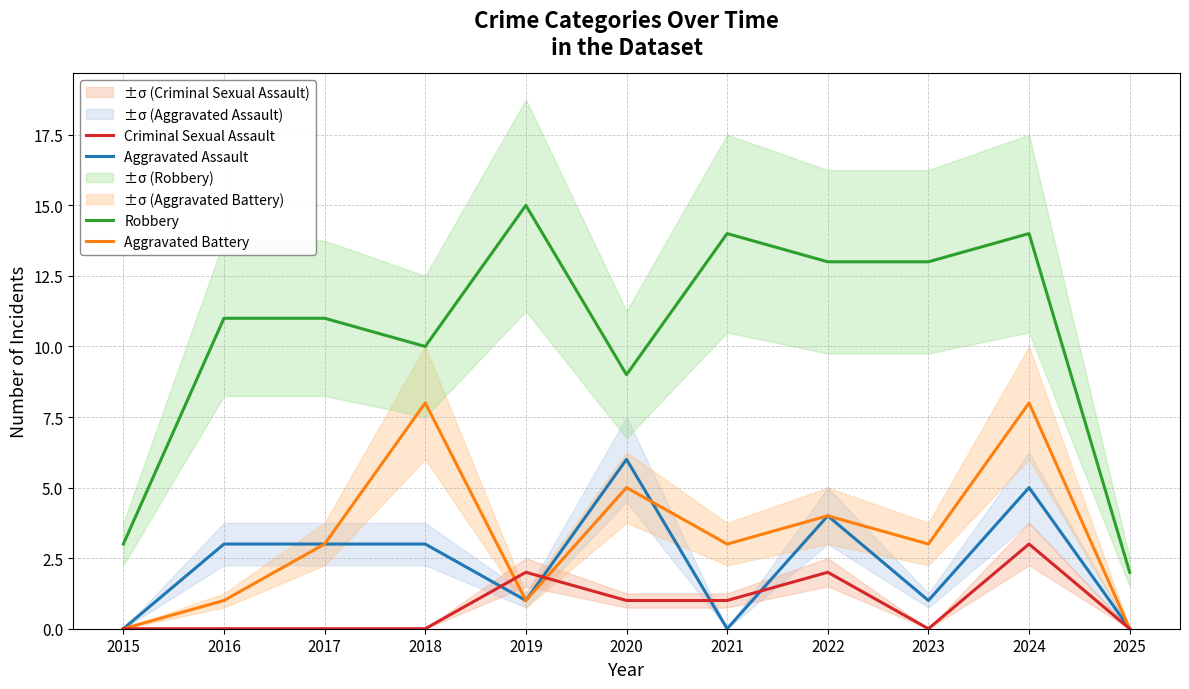

How many interior local valleys does the Criminal Sexual Assault series have?

1